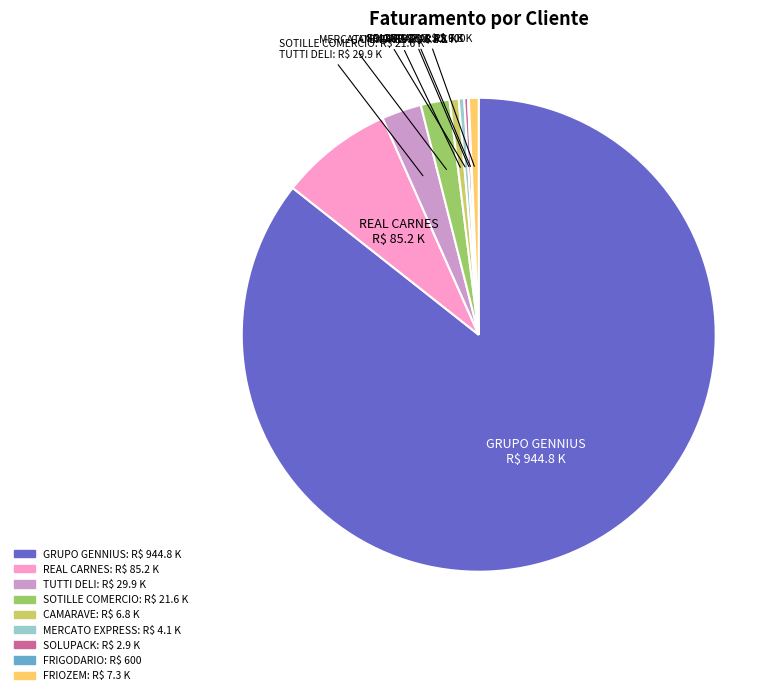

The GRUPO GENNIUS slice represents 86% of the pie. True or false?

True